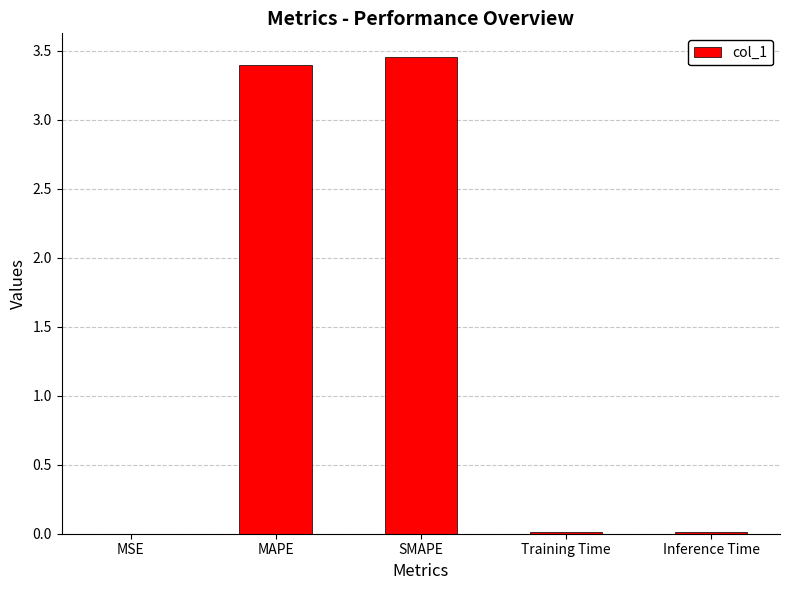

What is the change in value from MSE to SMAPE?

+3.5